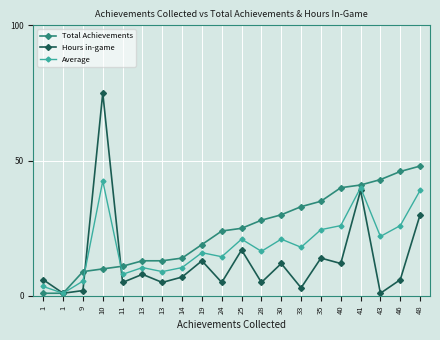

Reading right to left, list all the values displayed in this chart.

Total Achievements: 48.0	46.0	43.0	41.0	40.0	35.0	33.0	30.0	28.0	25.0	24.0	19.0	14.0	13.0	13.0	11.0	10.0	9.0	1.0	1.0
Hours in-game: 30.0	6.0	1.0	39.0	12.0	14.0	3.0	12.0	5.0	17.0	5.0	13.0	7.0	5.0	8.0	5.0	75.0	2.0	1.0	6.0
Average: 39.0	26.0	22.0	40.0	26.0	24.5	18.0	21.0	16.5	21.0	14.5	16.0	10.5	9.0	10.5	8.0	42.5	5.5	1.0	3.5